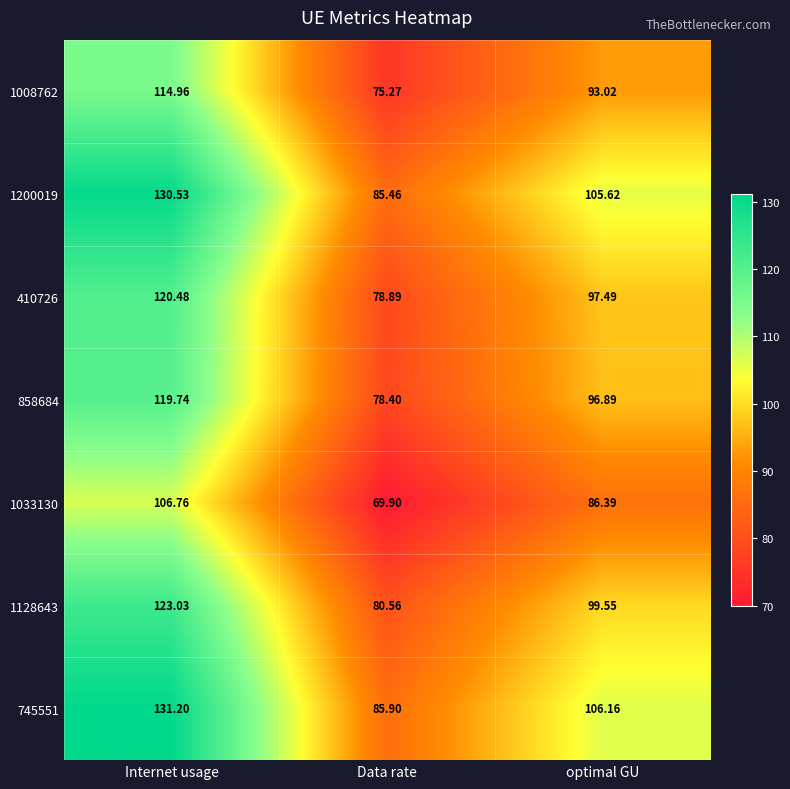

Between Internet usage and Data rate, which series saw the biggest shift?

745551